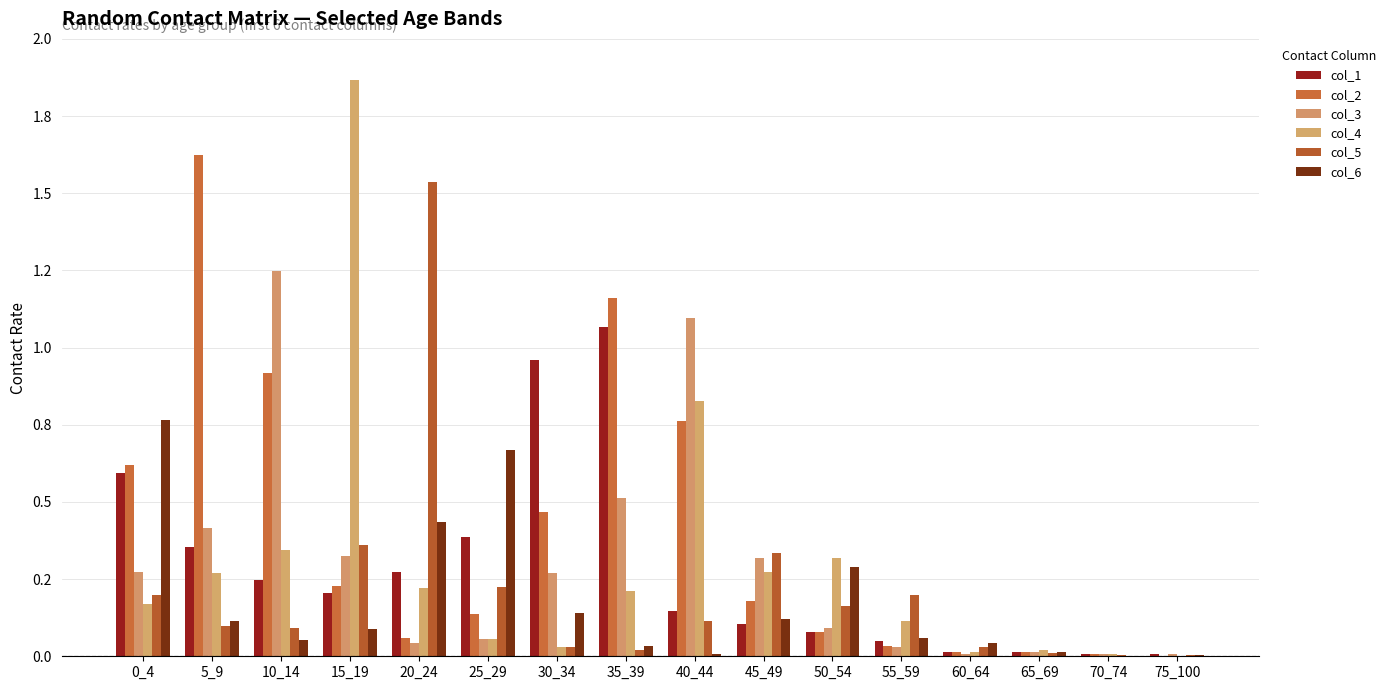

Reading left to right, transcribe all the data shown in this chart.

col_1: 0_4=0.6	5_9=0.4	10_14=0.2	15_19=0.2	20_24=0.3	25_29=0.4	30_34=1.0	35_39=1.1	40_44=0.1	45_49=0.1	50_54=0.1	55_59=0.1	60_64=0.0	65_69=0.0	70_74=0.0	75_100=0.0
col_2: 0_4=0.6	5_9=1.6	10_14=0.9	15_19=0.2	20_24=0.1	25_29=0.1	30_34=0.5	35_39=1.2	40_44=0.8	45_49=0.2	50_54=0.1	55_59=0.0	60_64=0.0	65_69=0.0	70_74=0.0	75_100=0.0
col_3: 0_4=0.3	5_9=0.4	10_14=1.2	15_19=0.3	20_24=0.0	25_29=0.1	30_34=0.3	35_39=0.5	40_44=1.1	45_49=0.3	50_54=0.1	55_59=0.0	60_64=0.0	65_69=0.0	70_74=0.0	75_100=0.0
col_4: 0_4=0.2	5_9=0.3	10_14=0.3	15_19=1.9	20_24=0.2	25_29=0.1	30_34=0.0	35_39=0.2	40_44=0.8	45_49=0.3	50_54=0.3	55_59=0.1	60_64=0.0	65_69=0.0	70_74=0.0	75_100=0.0
col_5: 0_4=0.2	5_9=0.1	10_14=0.1	15_19=0.4	20_24=1.5	25_29=0.2	30_34=0.0	35_39=0.0	40_44=0.1	45_49=0.3	50_54=0.2	55_59=0.2	60_64=0.0	65_69=0.0	70_74=0.0	75_100=0.0
col_6: 0_4=0.8	5_9=0.1	10_14=0.1	15_19=0.1	20_24=0.4	25_29=0.7	30_34=0.1	35_39=0.0	40_44=0.0	45_49=0.1	50_54=0.3	55_59=0.1	60_64=0.0	65_69=0.0	70_74=0.0	75_100=0.0